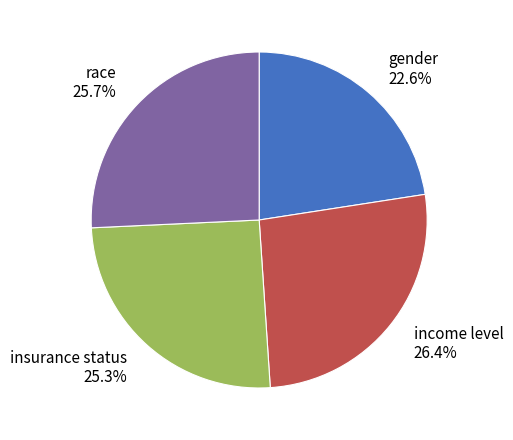

What is the largest slice in the pie chart?

income level